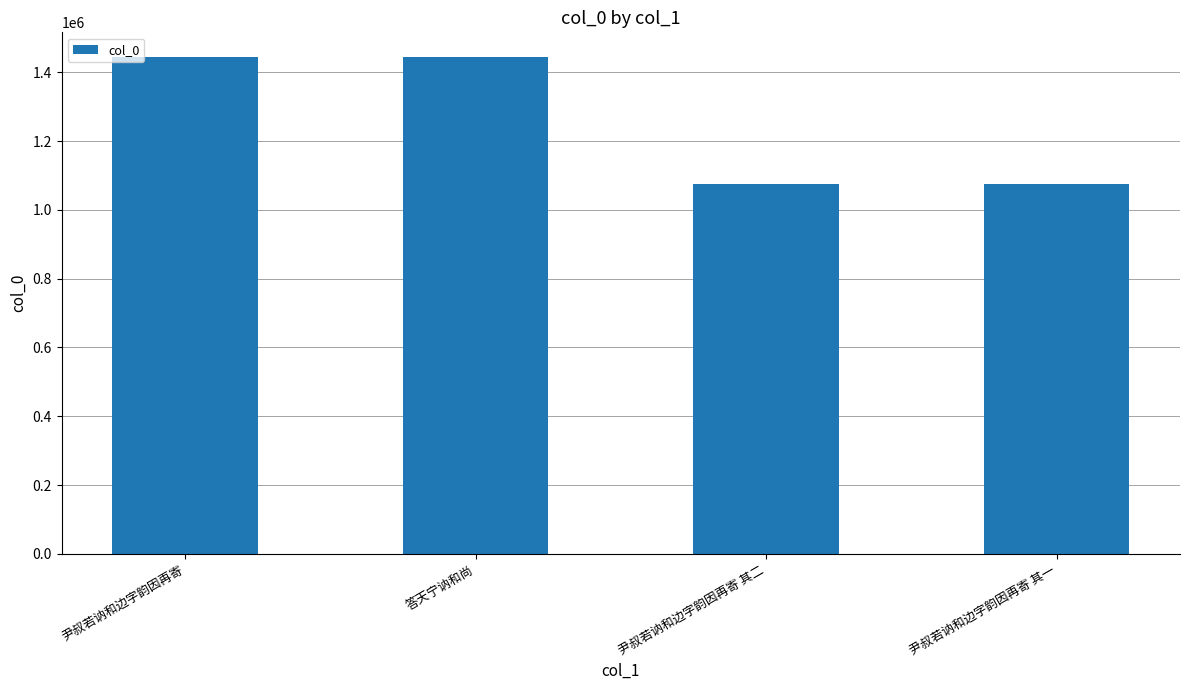

How many bars are there in total?

4